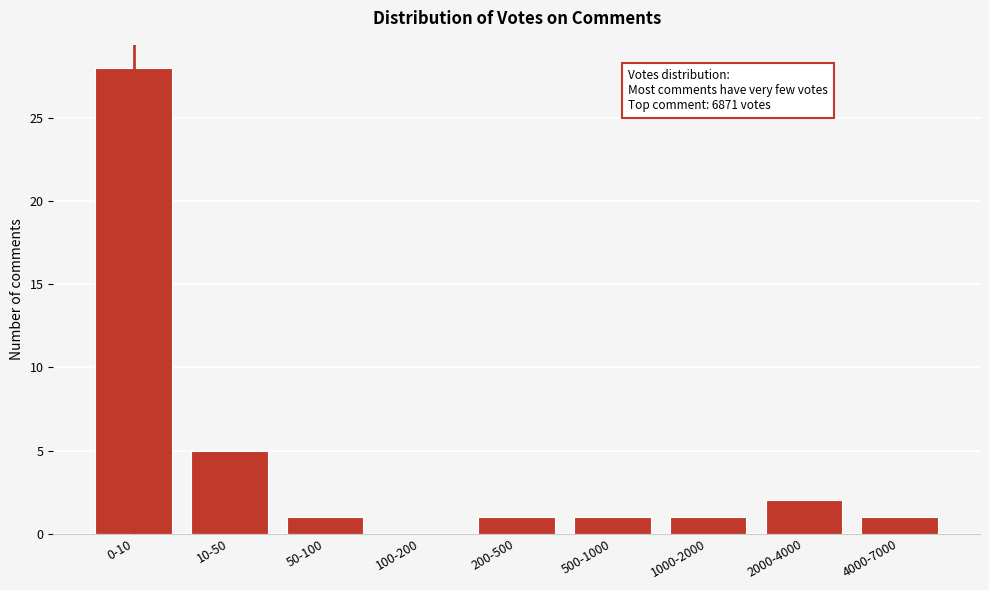

Reading right to left, list all the values displayed in this chart.

4000-7000=1	2000-4000=2	1000-2000=1	500-1000=1	200-500=1	100-200=0	50-100=1	10-50=5	0-10=28